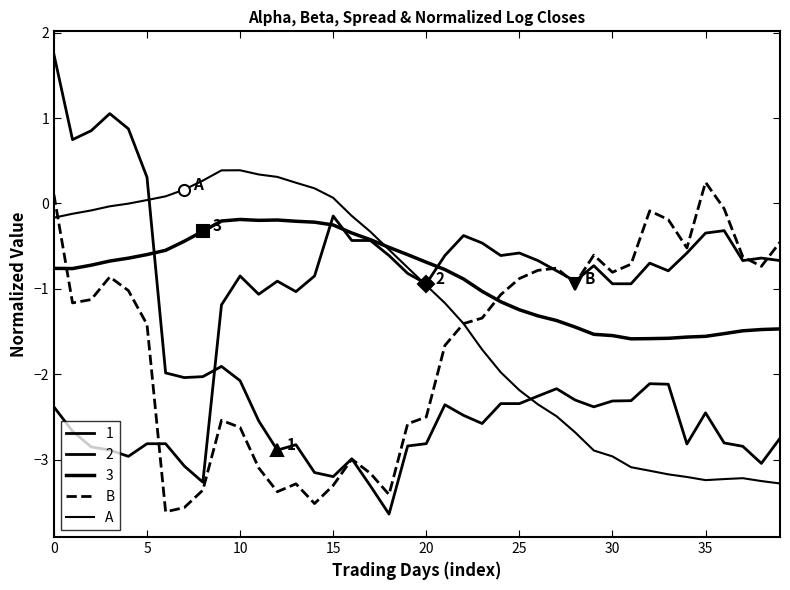

Does the chart display data point markers on the line(s)?

No